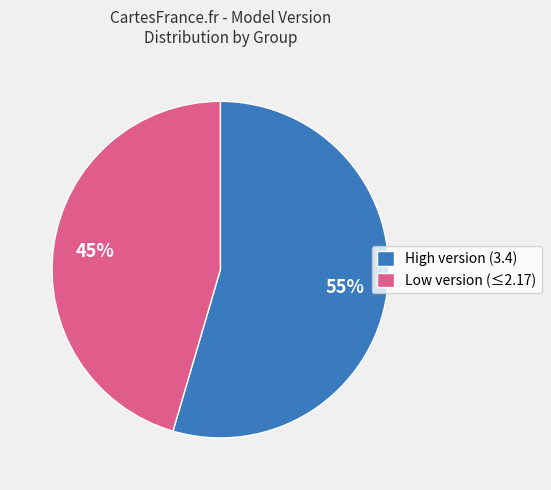

Which category has the smallest portion of the pie?

Low version (≤2.17)